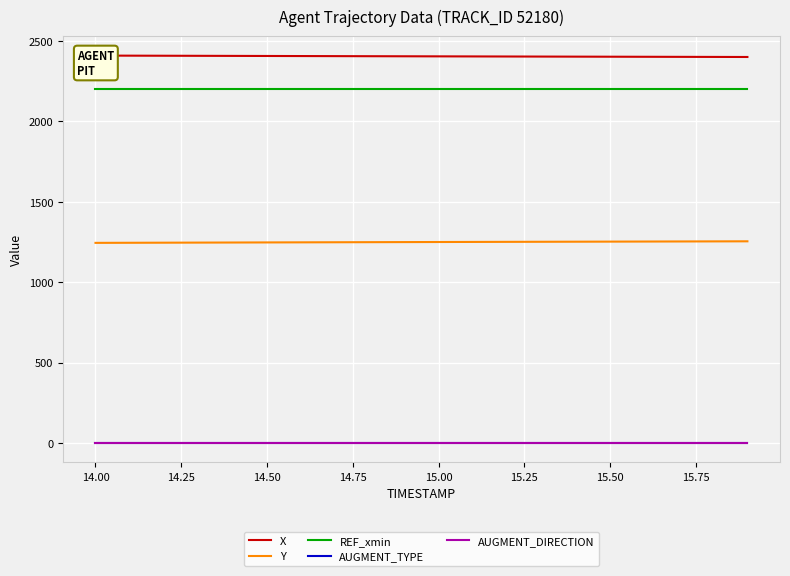

Which series has the largest range (max minus min)?

Y